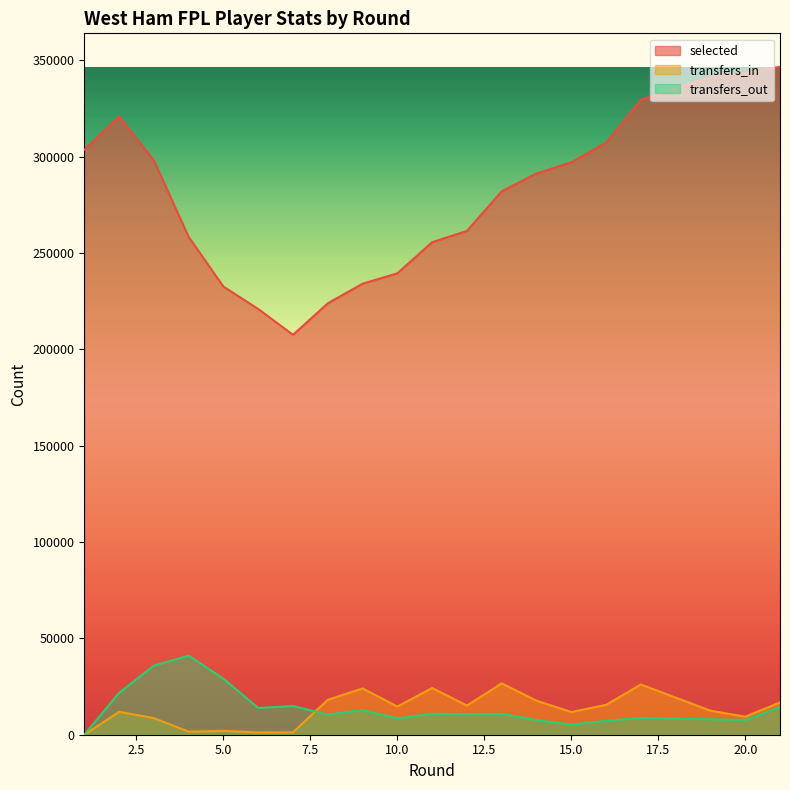

True or false: selected has a value of 377230 at 13.

False